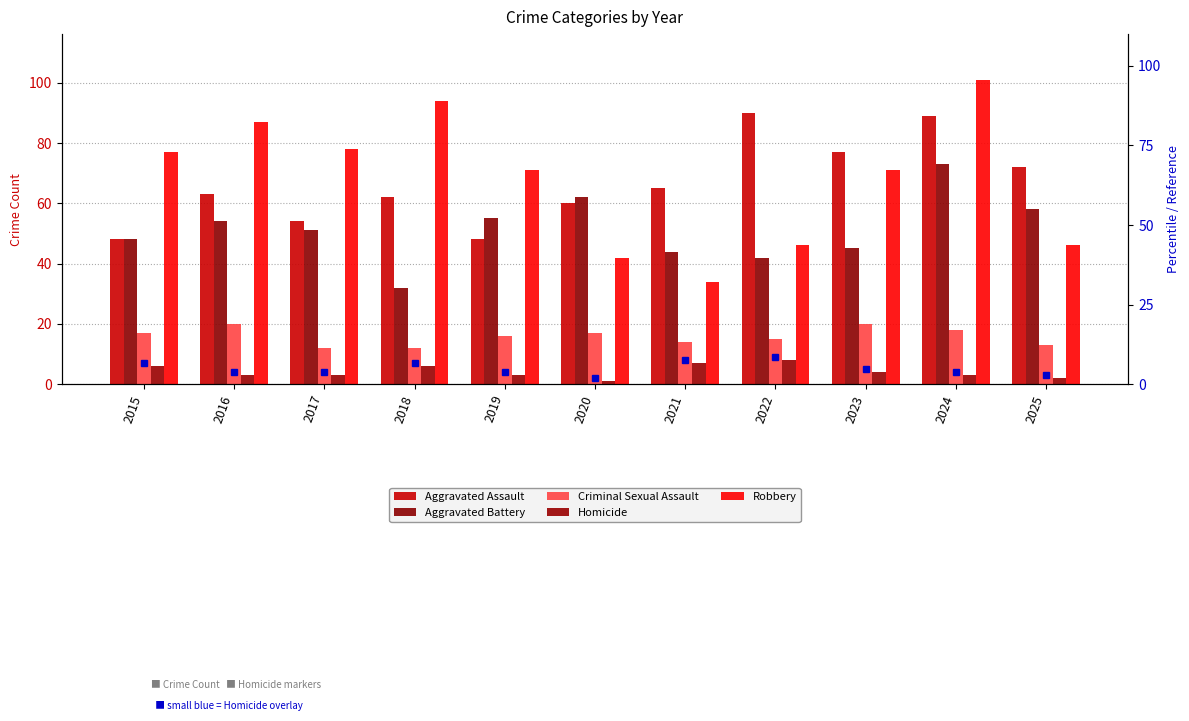

The Criminal Sexual Assault series shows 17 at 2015. True or false?

True